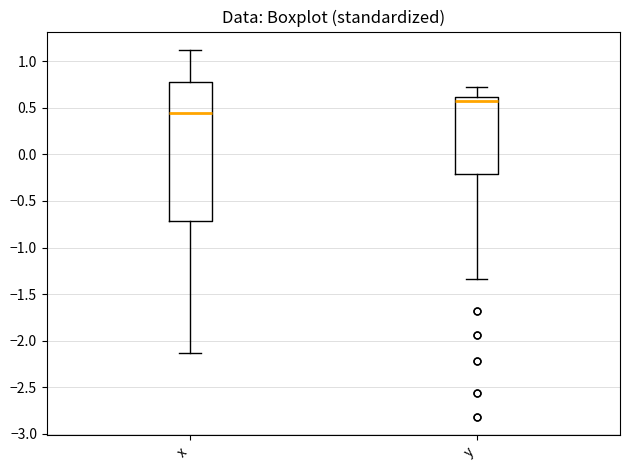

Reading left to right, read every box against the y-axis: the position of its median line, the range the box covers, and the ends of its whiskers. The values are not printed on the chart, so give them approximately, as read against the axis.

x: median 0.45, box -0.70 to 0.80, whiskers -2.15 to 1.10
y: median 0.55, box -0.20 to 0.60, whiskers -1.35 to 0.75